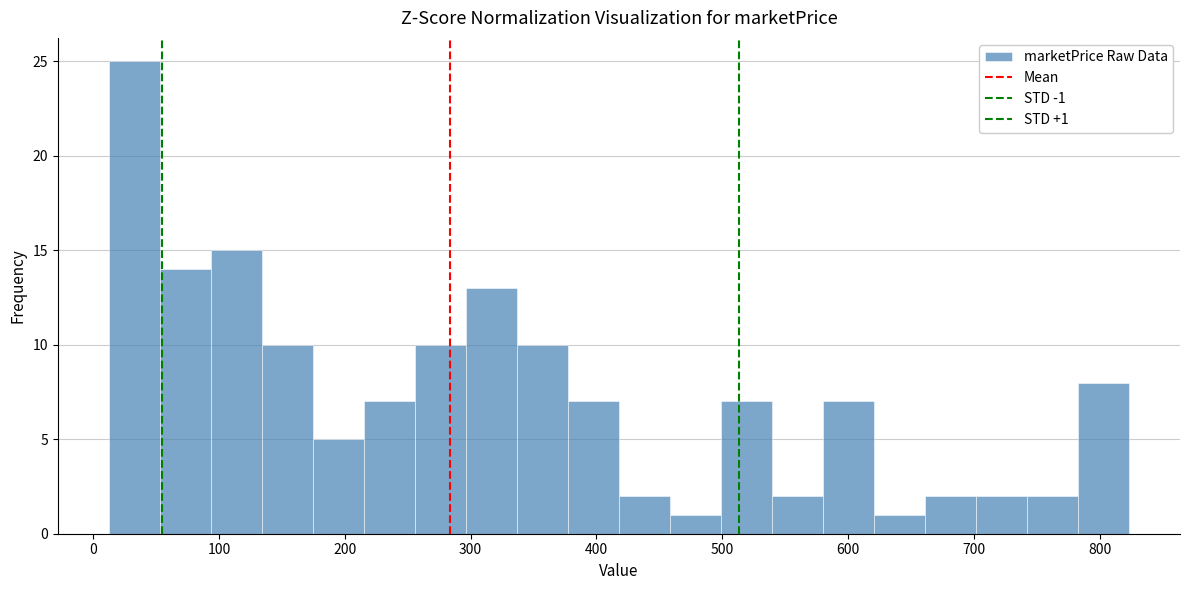

Which range on the x-axis has the tallest bar?

10 to 50